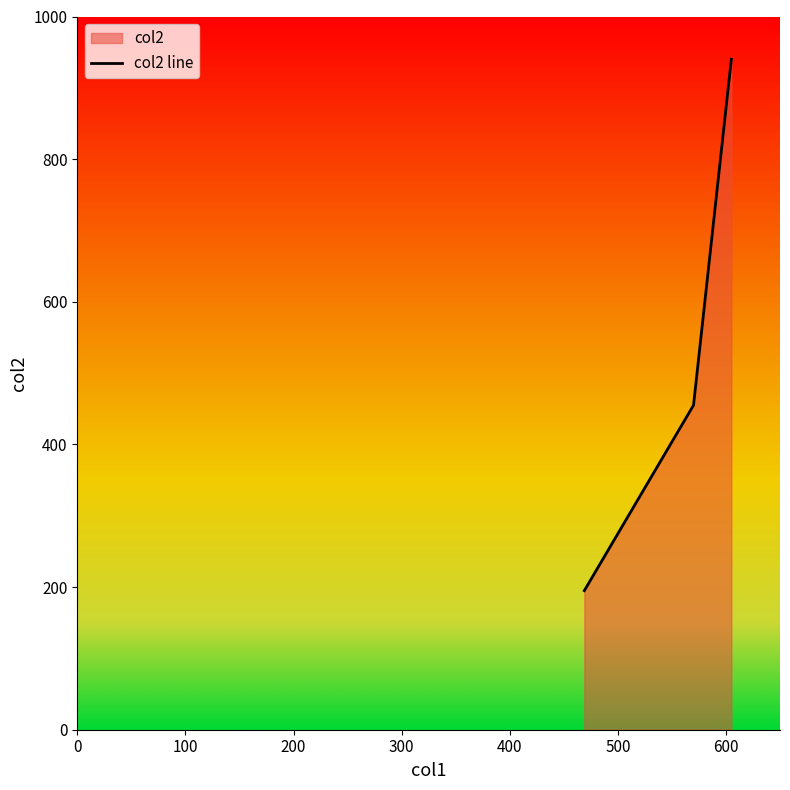

Does the chart display data point markers on the line(s)?

No